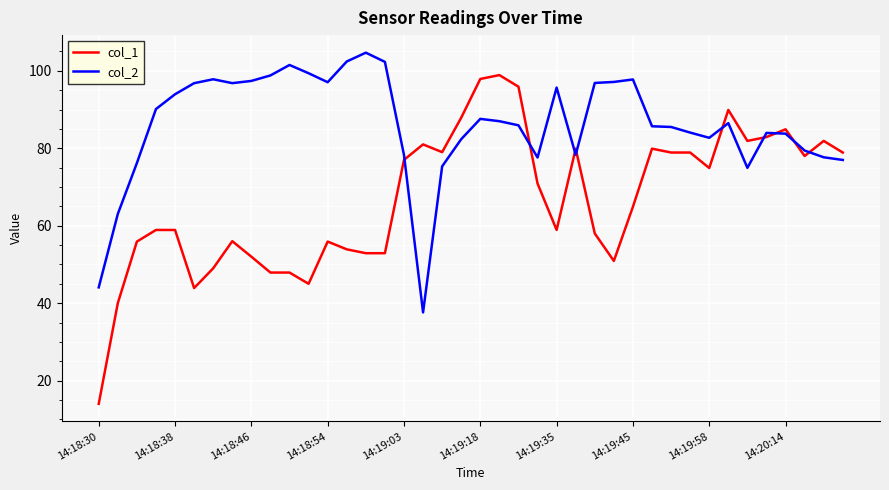

What is the difference between the second highest and second lowest values in the col_1 series?

57.9